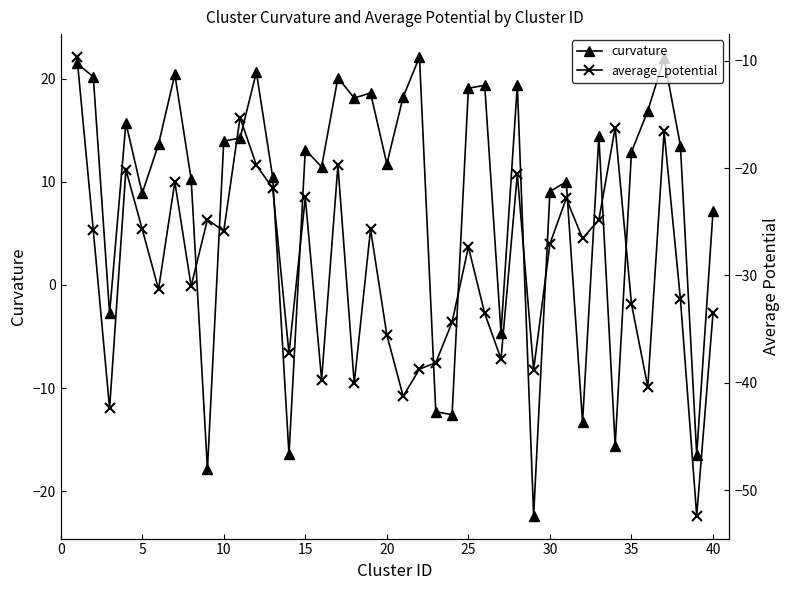

In curvature, how many points are higher than both neighbors (excluding endpoints)?

12